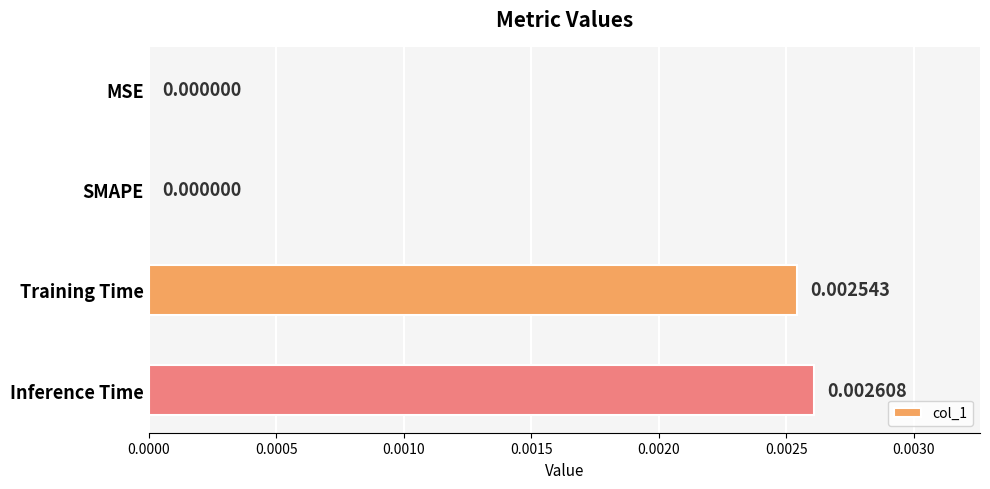

Count the values in the range 0 to 1.

4